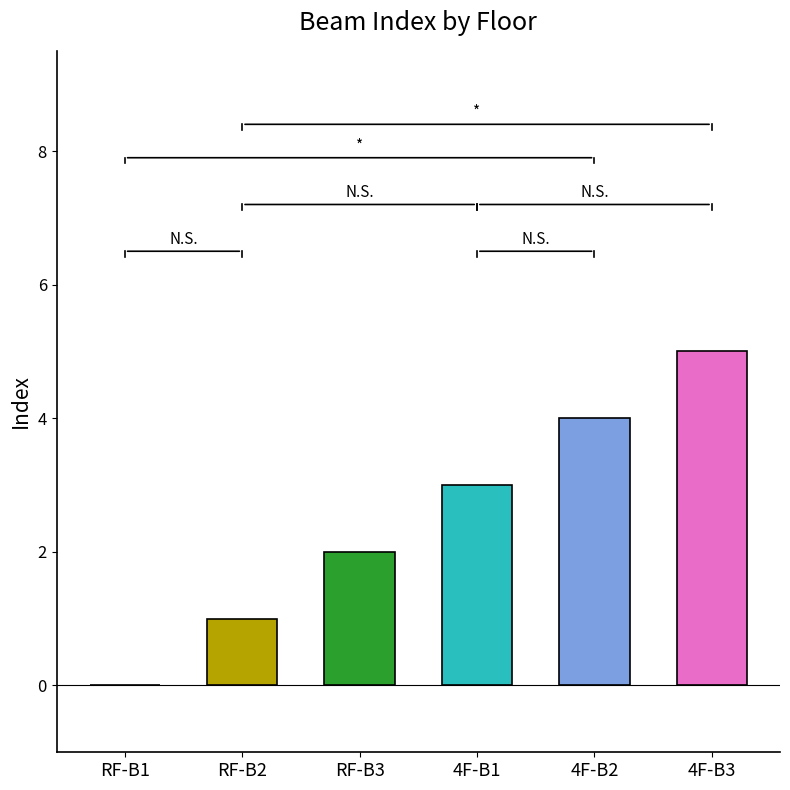

How many distinct data groups are displayed?

1